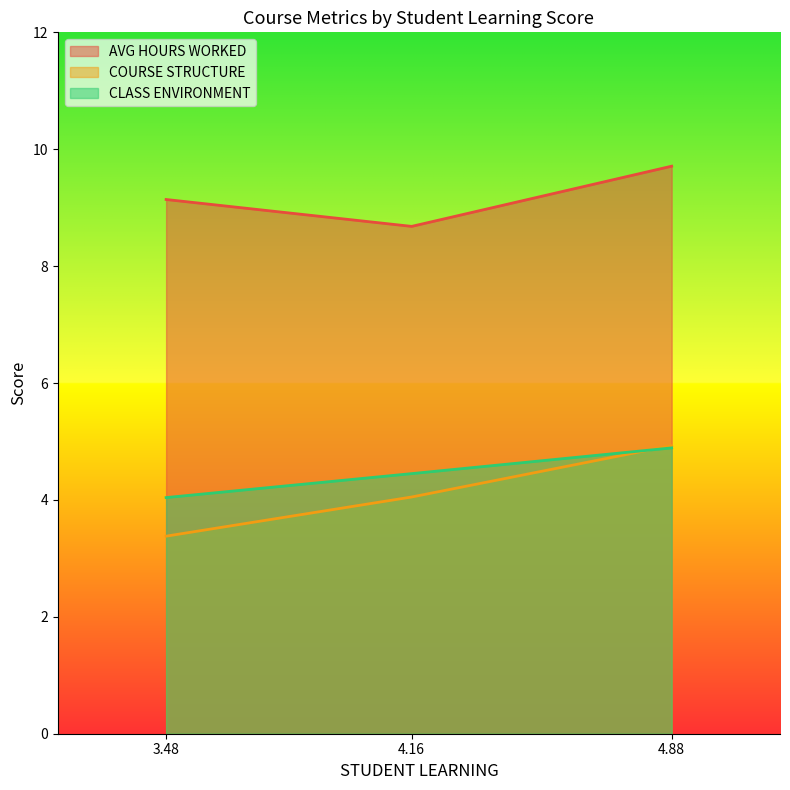

What is the spread (max minus min) of values at 4.16?

4.6